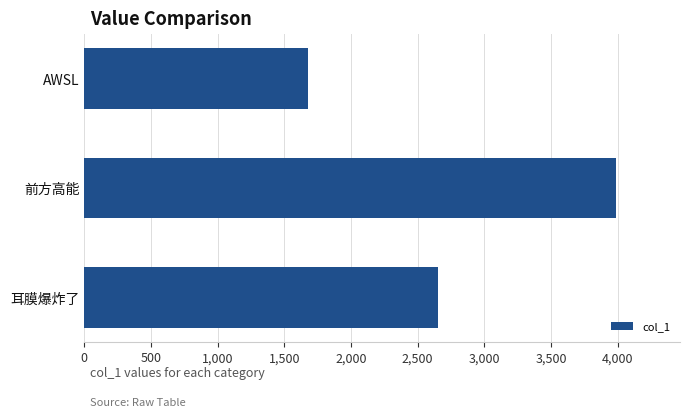

What is the average value?

2773.1